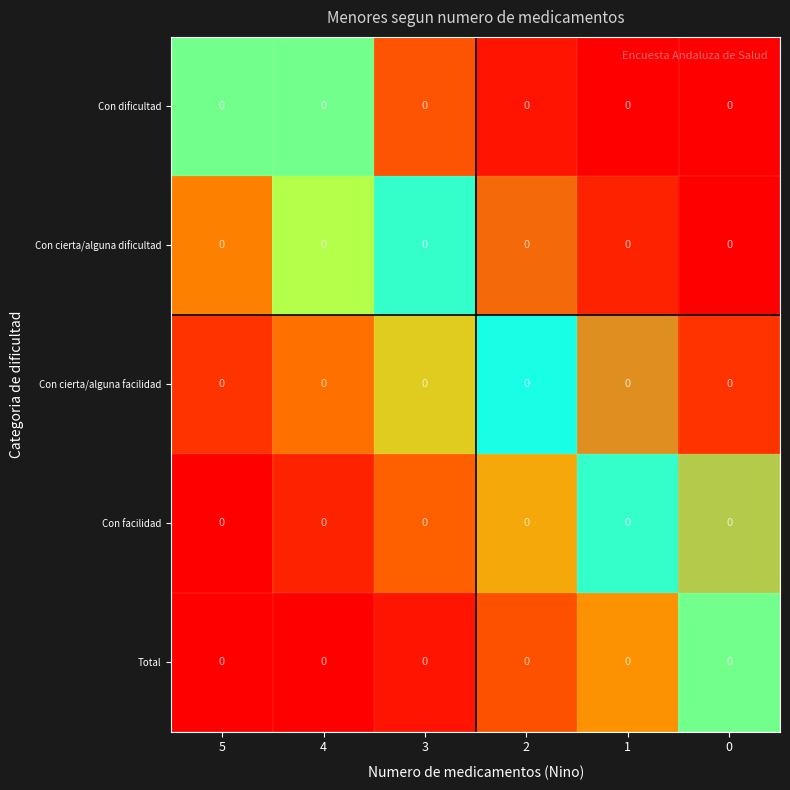

Is it true that v_crosshair equals 1.3 at 4?

False